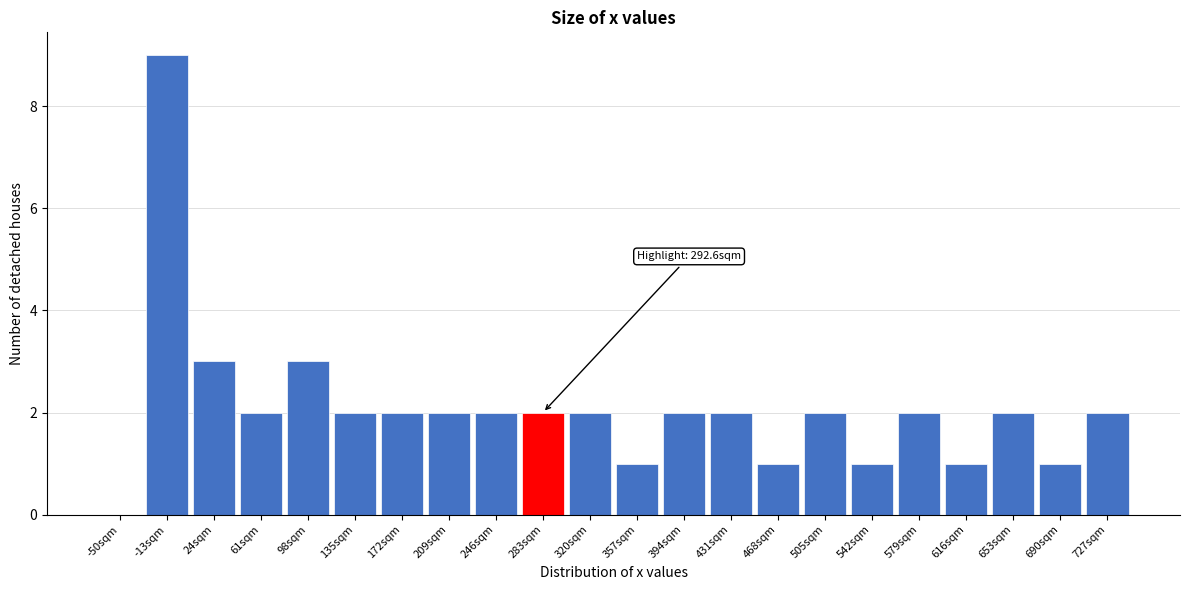

Reading left to right, extract all data points from this chart.

-50sqm=0	-13sqm=9	24sqm=3	61sqm=2	98sqm=3	135sqm=2	172sqm=2	209sqm=2	246sqm=2	283sqm=2	320sqm=2	357sqm=1	394sqm=2	431sqm=2	468sqm=1	505sqm=2	542sqm=1	579sqm=2	616sqm=1	653sqm=2	690sqm=1	727sqm=2